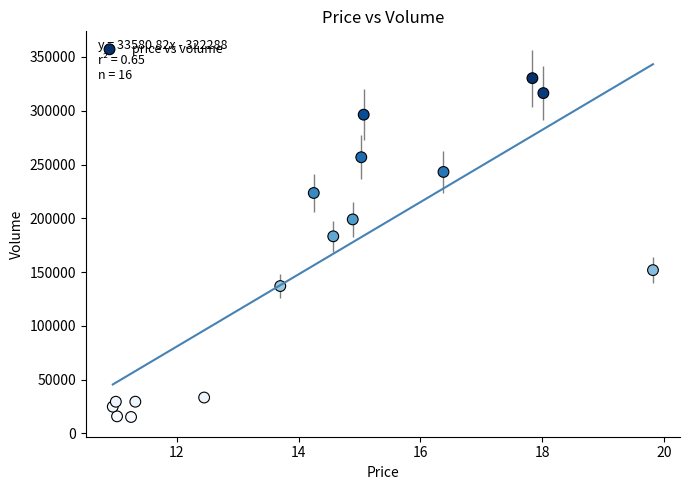

What is the range of Y values (max minus min)?

315140